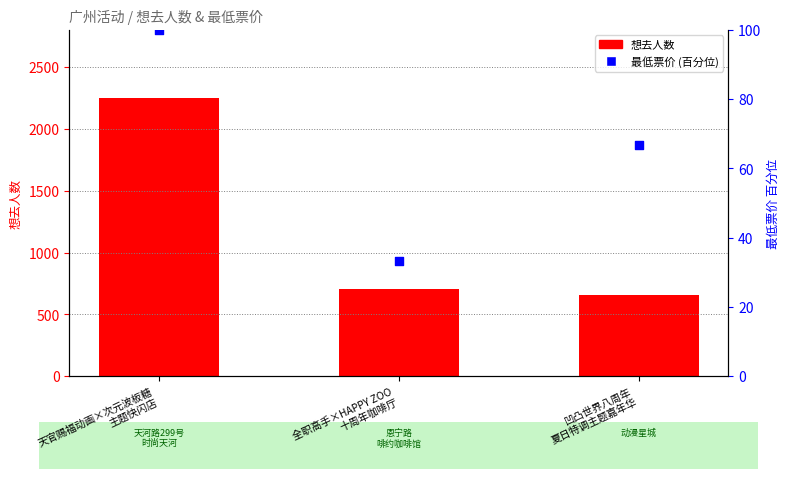

What are all the series names shown in the legend?

想去人数, 最低票价 (百分位)